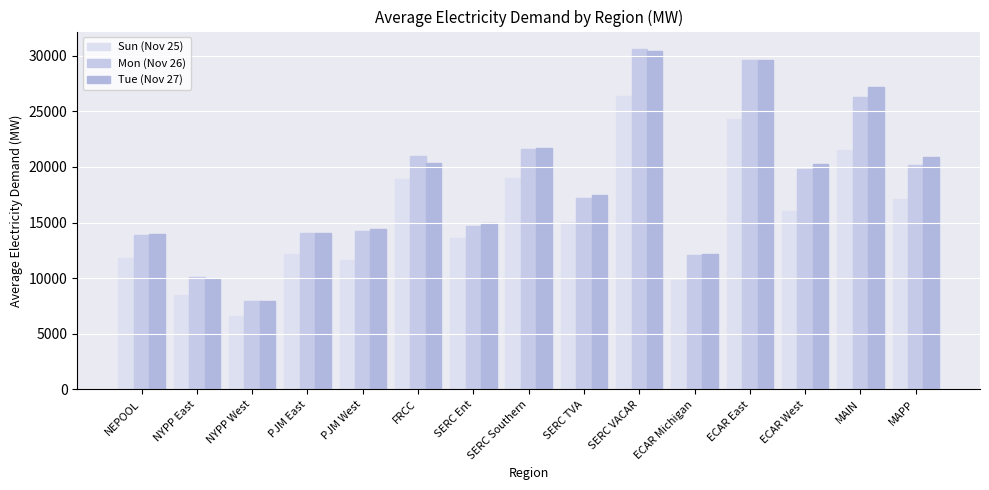

Which label corresponds to the largest value in the chart?

SERC VACAR